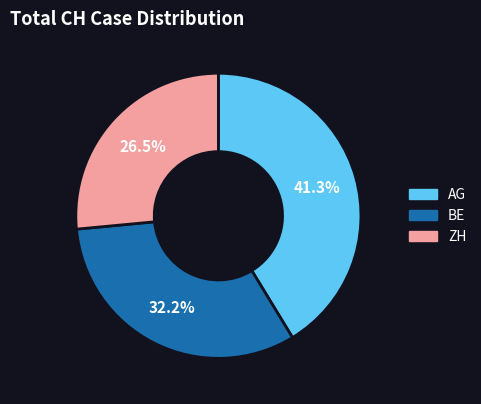

Does any single category account for the majority?

No